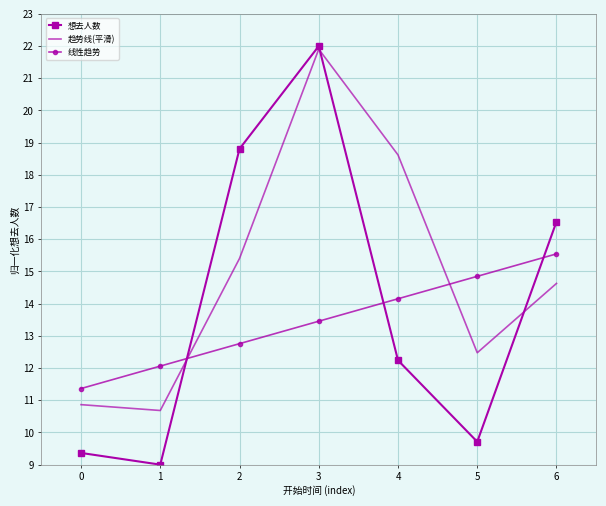

At which category is the sum across all series the highest?

3